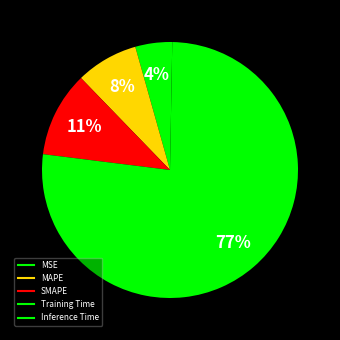

How many segments does this pie chart have?

5